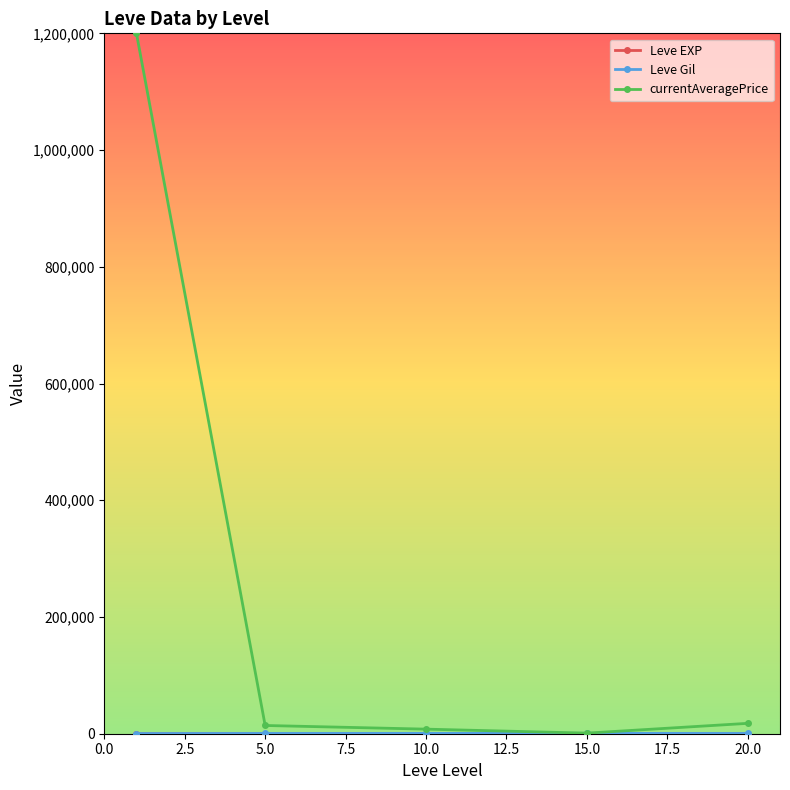

What is the maximum value shown in the chart?

1200000.0